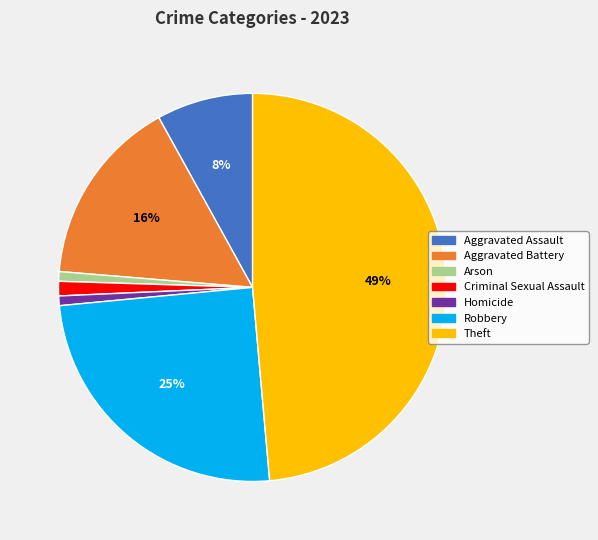

True or false: Robbery accounts for 25% of the total.

True